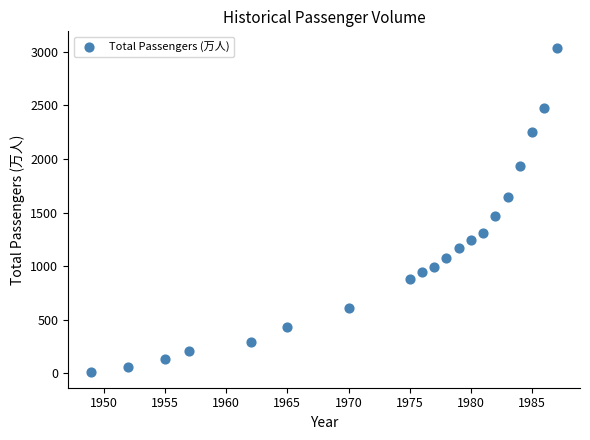

What Y value in the scatter plot is closest to 1527?

1469.2